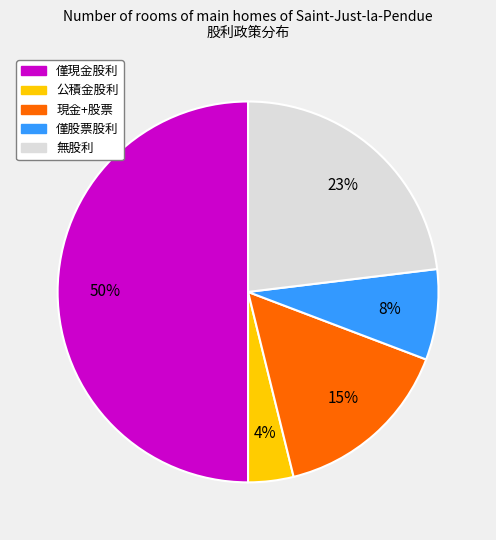

To the nearest percent, what is the difference between the largest and smallest slice percentages?

46%